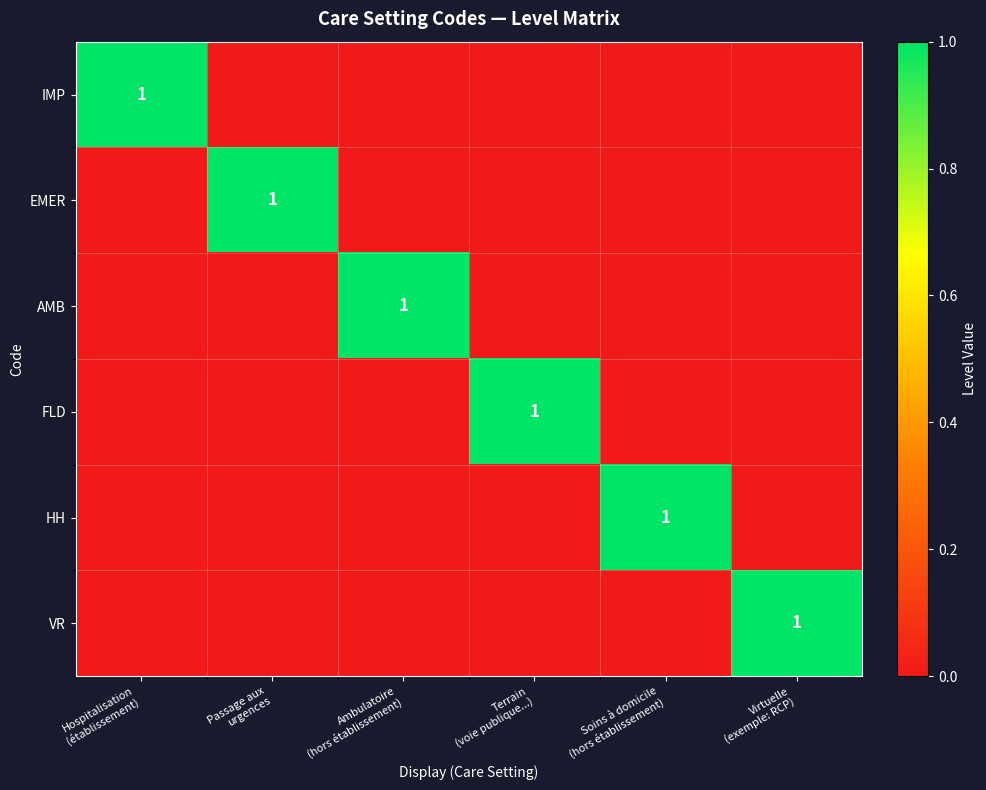

Is it true that EMER equals 1 at Passage aux urgences?

True